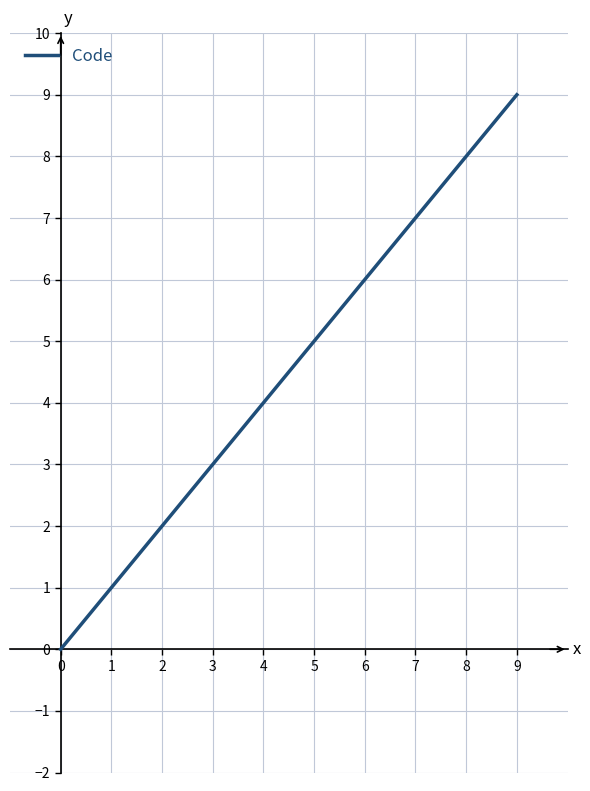

Count the number of data series in this chart.

1